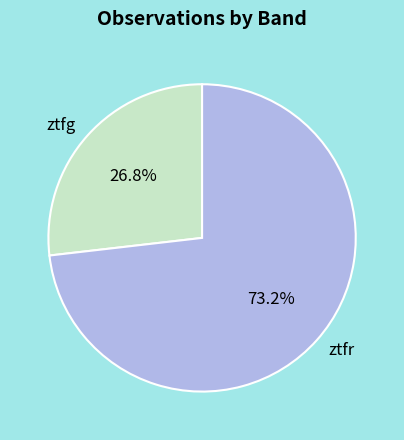

To the nearest percent, what is the difference between the largest and smallest slice percentages?

46%